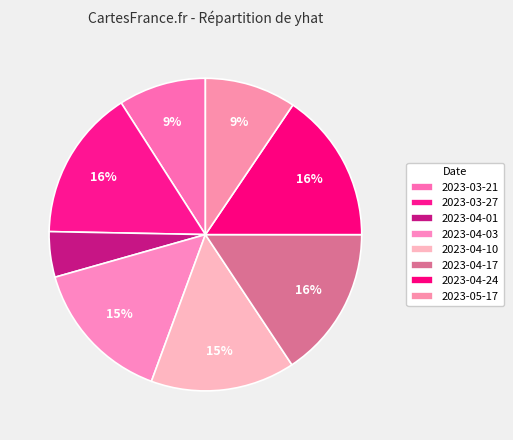

What percentage do 2023-03-27 and 2023-04-10 together represent?

30.6%